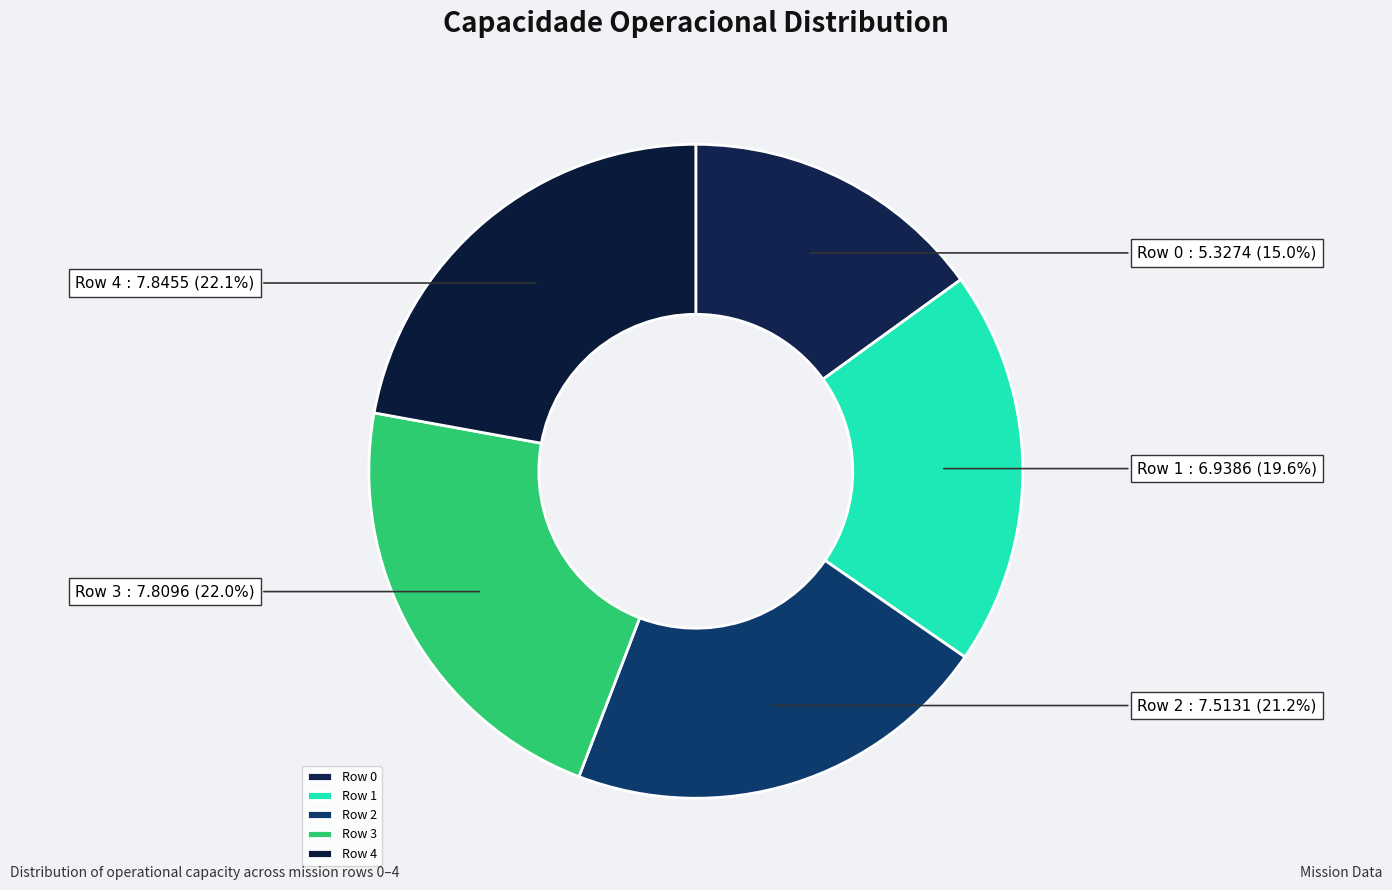

How many slices are in this pie chart?

5